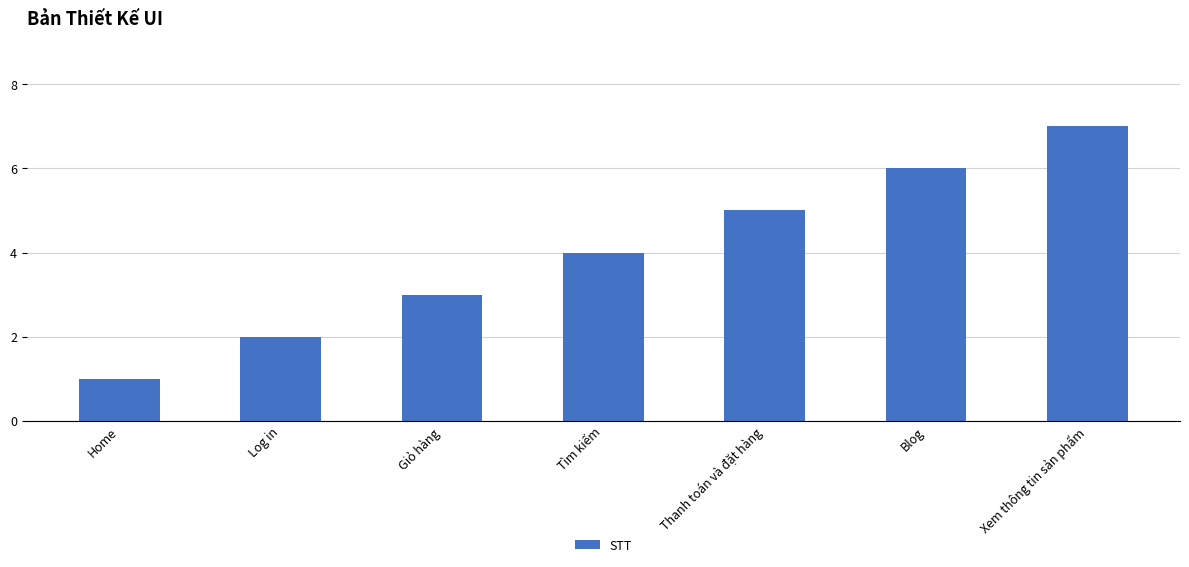

The value at Log in is 2. True or false?

True